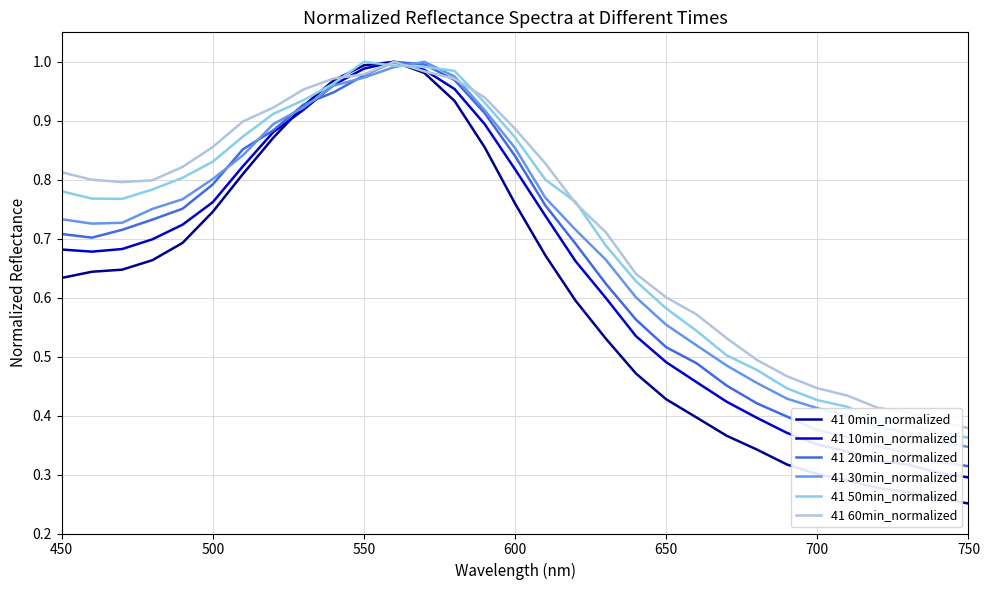

How many lines are shown in the chart?

6